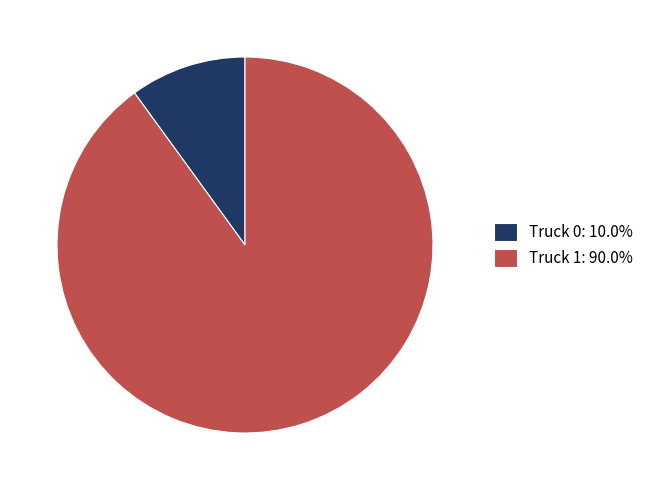

Combined, do Truck 1: 90.0% and Truck 0: 10.0% account for over 50%?

Yes